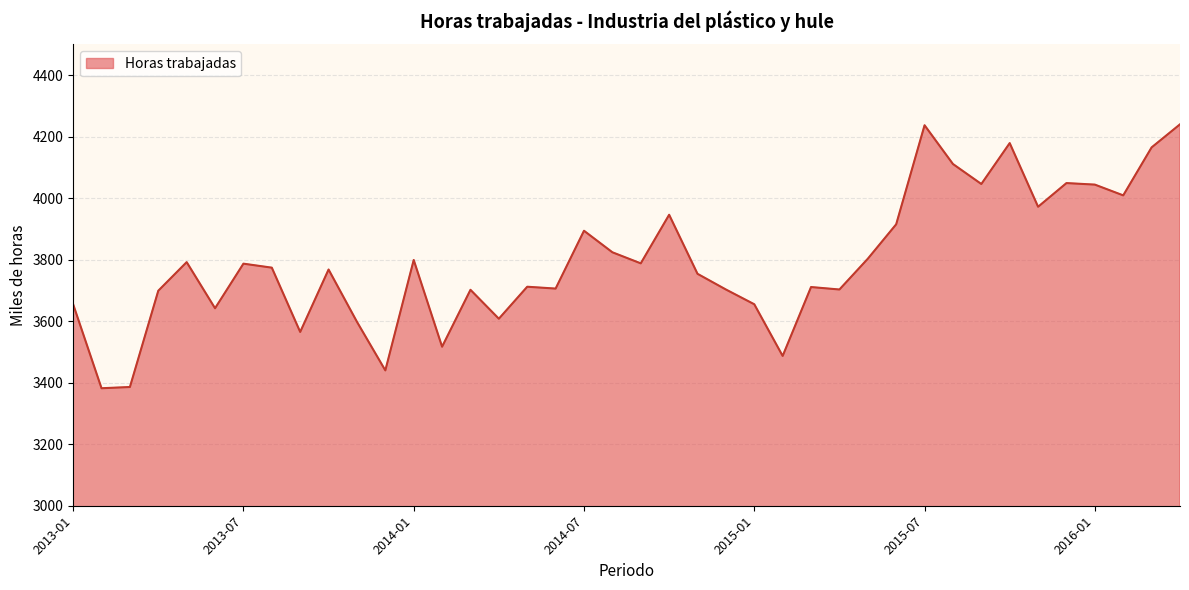

What is the difference between the maximum and minimum values?

858